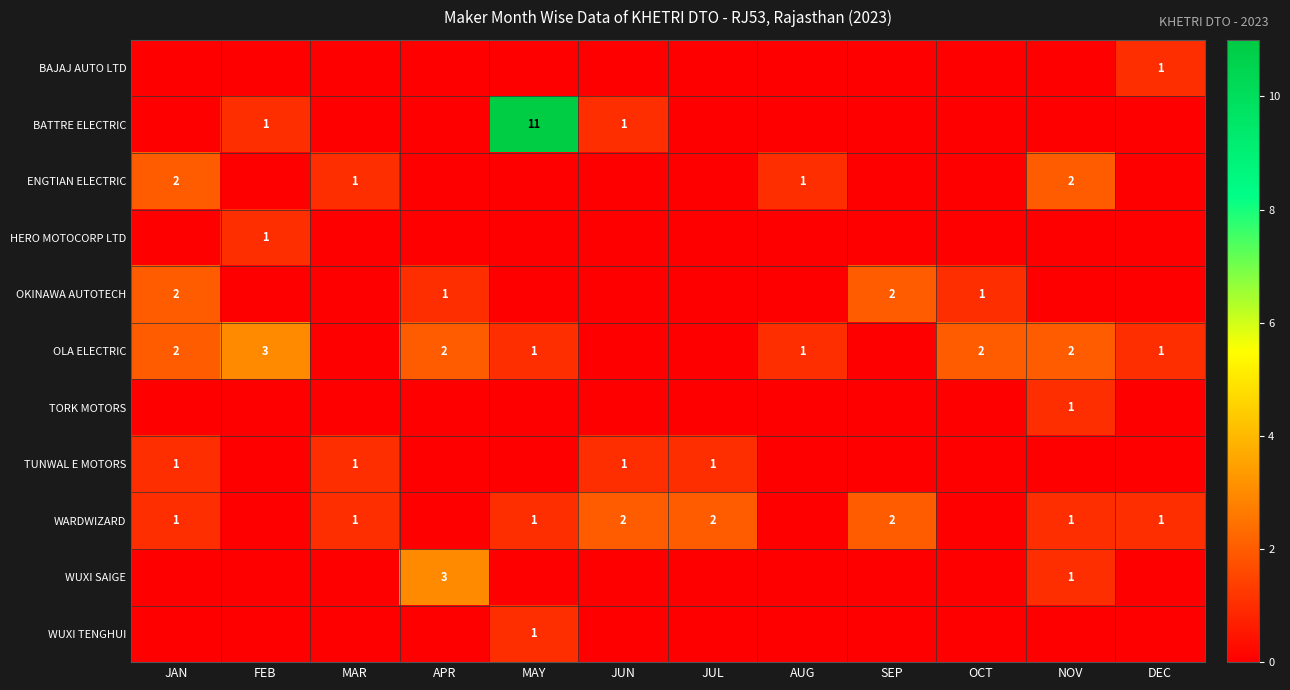

True or false: WARDWIZARD has a value of 1 at MAY.

True